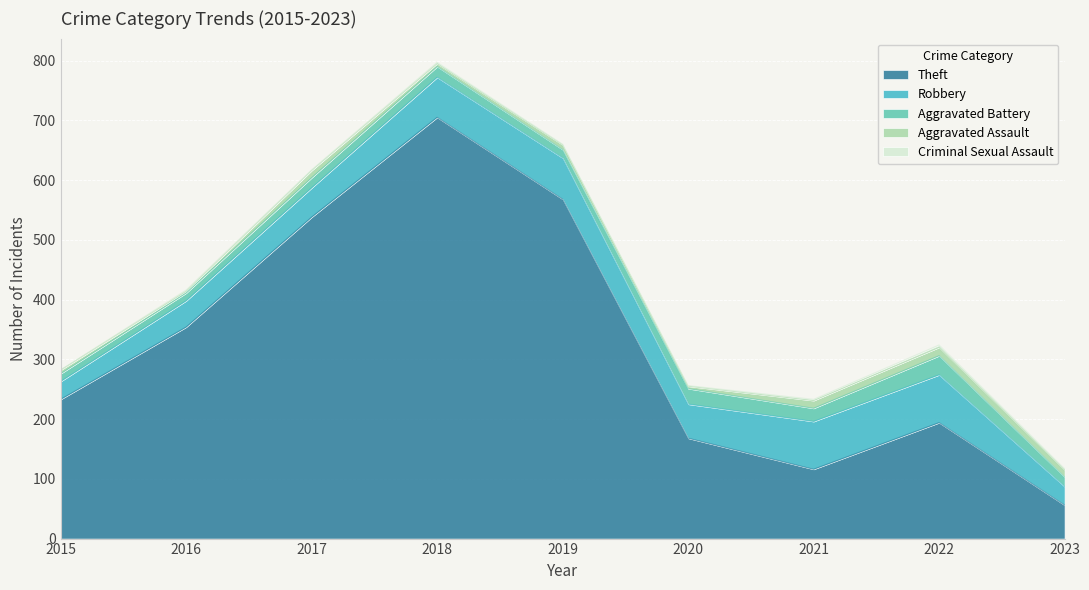

At 2016, list the series in order from smallest to largest.

Criminal Sexual Assault, Aggravated Assault, Aggravated Battery, Robbery, Theft